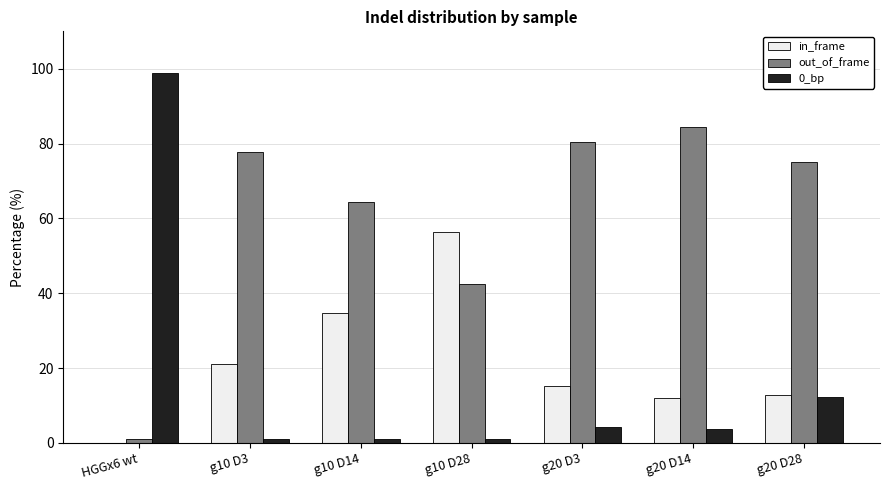

Is it true that in_frame equals 12.0 at g20 D14?

True